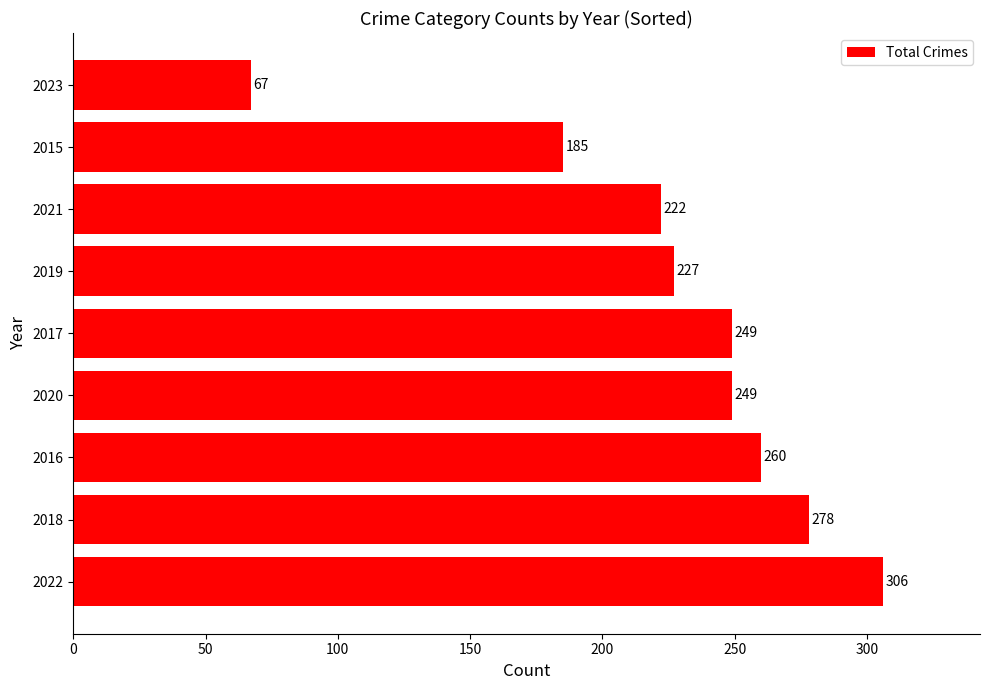

What is the difference between the maximum and second lowest values?

121